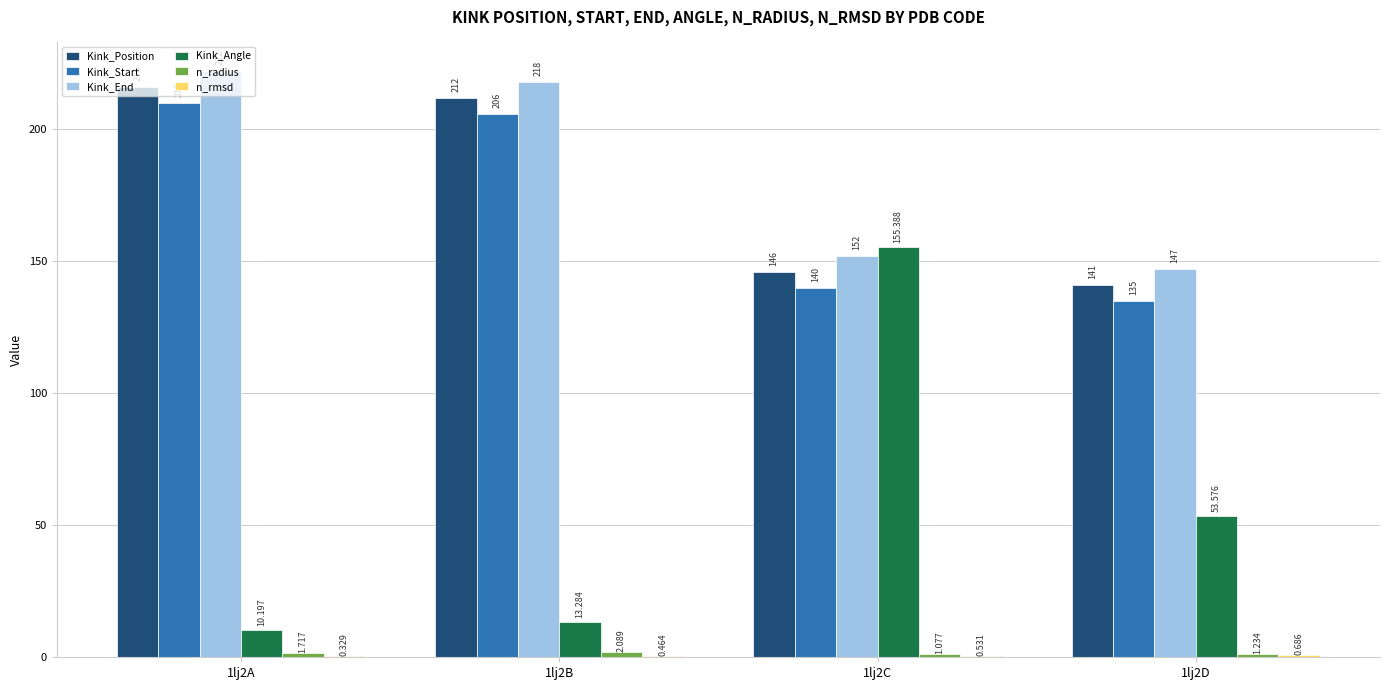

Which series has the largest total across all categories?

Kink_End